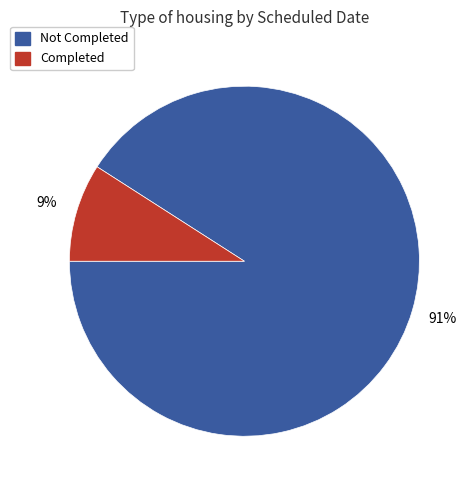

What percentage is the Not Completed slice, to the nearest percent?

91%